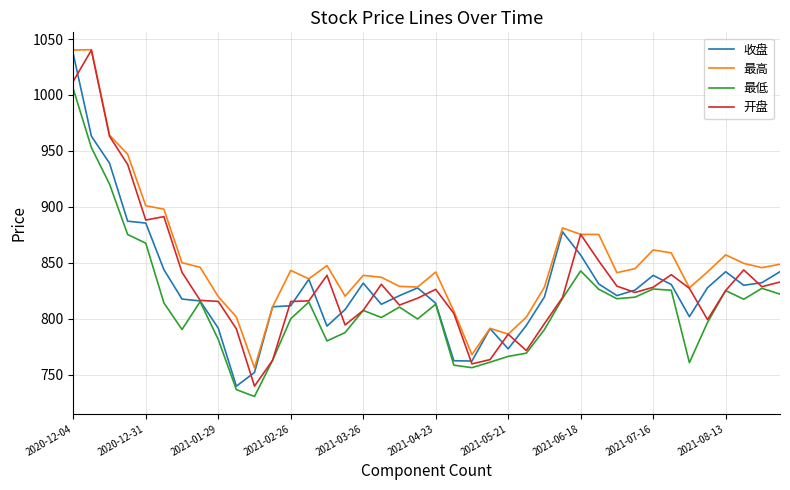

What is the smallest value displayed?

730.6